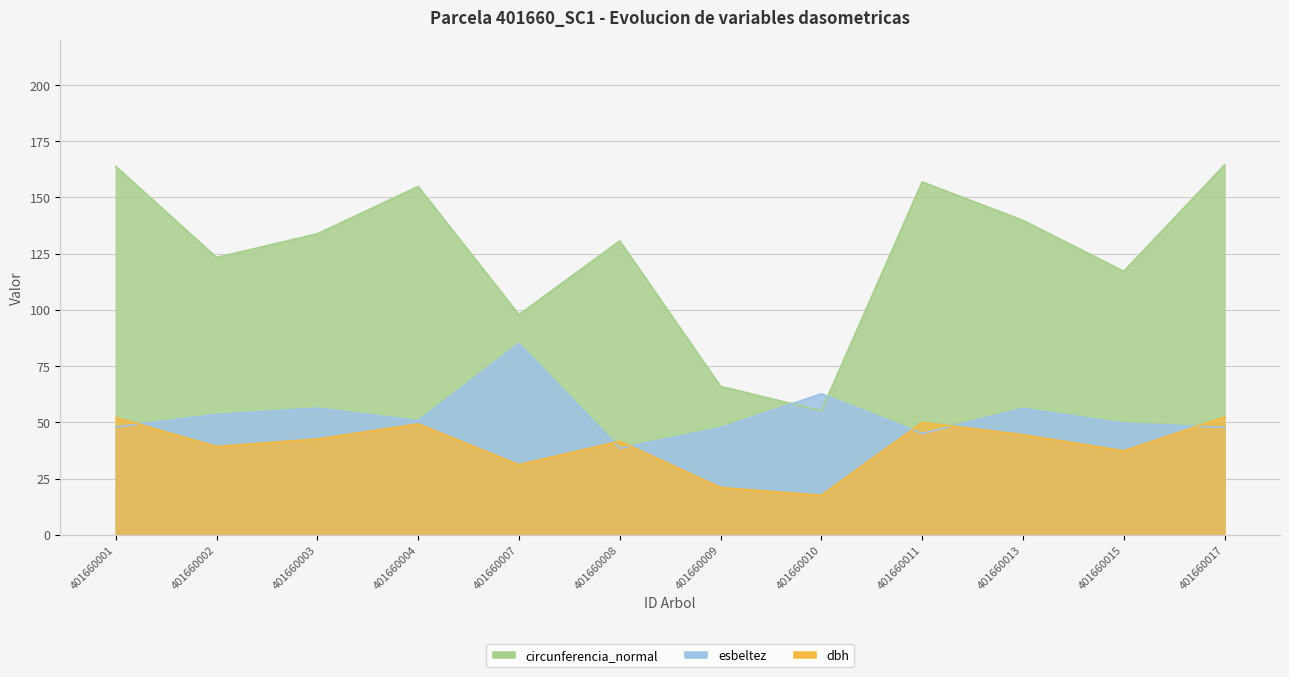

What is the value of the esbeltez point at the 12th from the left?

47.8